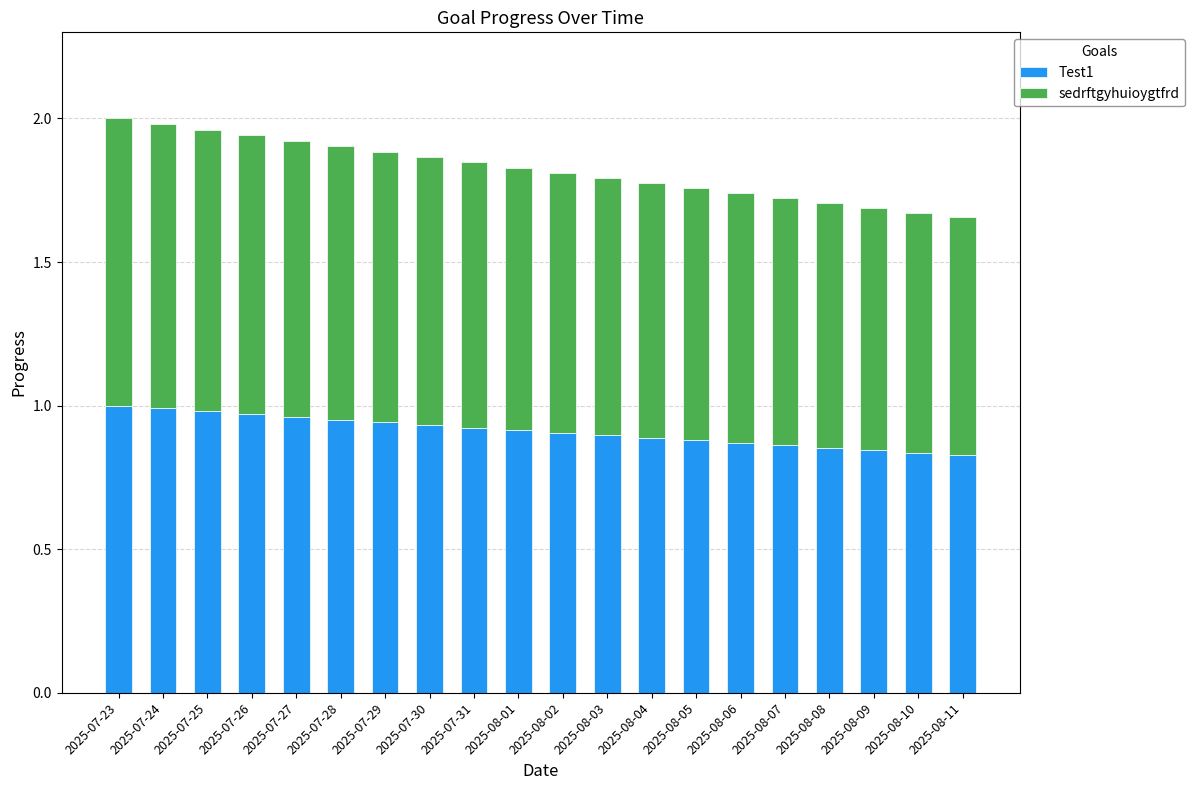

What is the total value across all series at 2025-07-23?

2.0